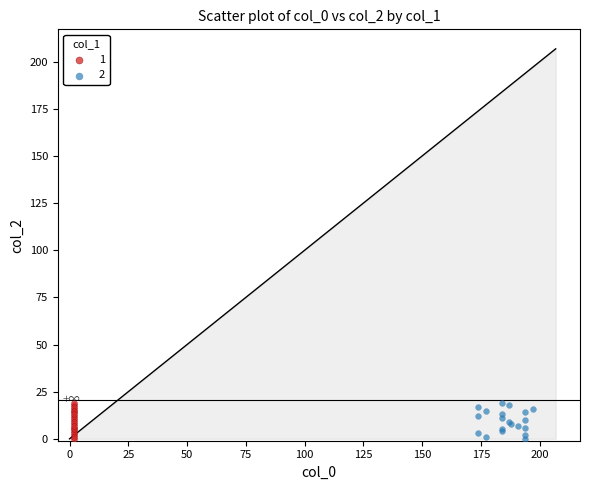

What are all the series names shown in the legend?

1, 2